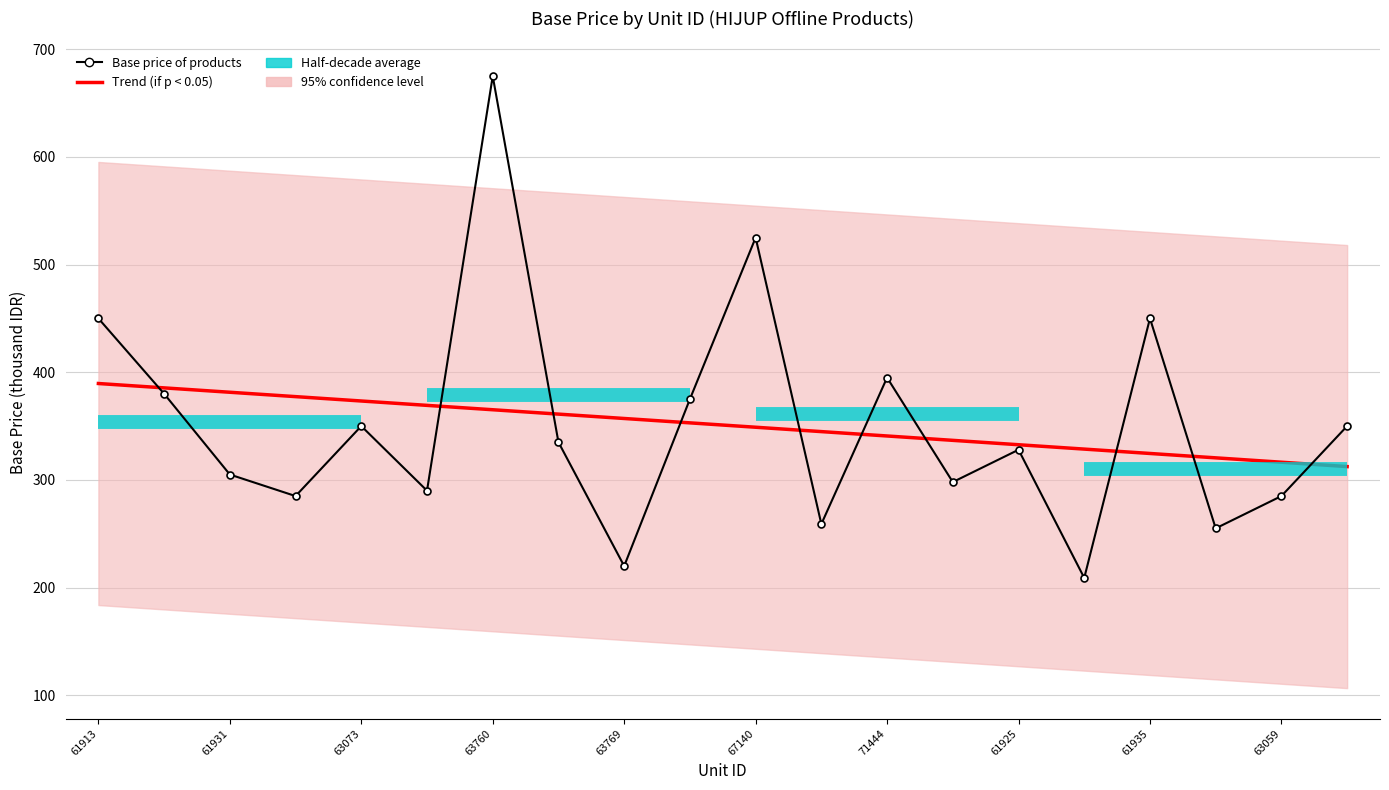

What is the label of the 6th point from the right?

61925